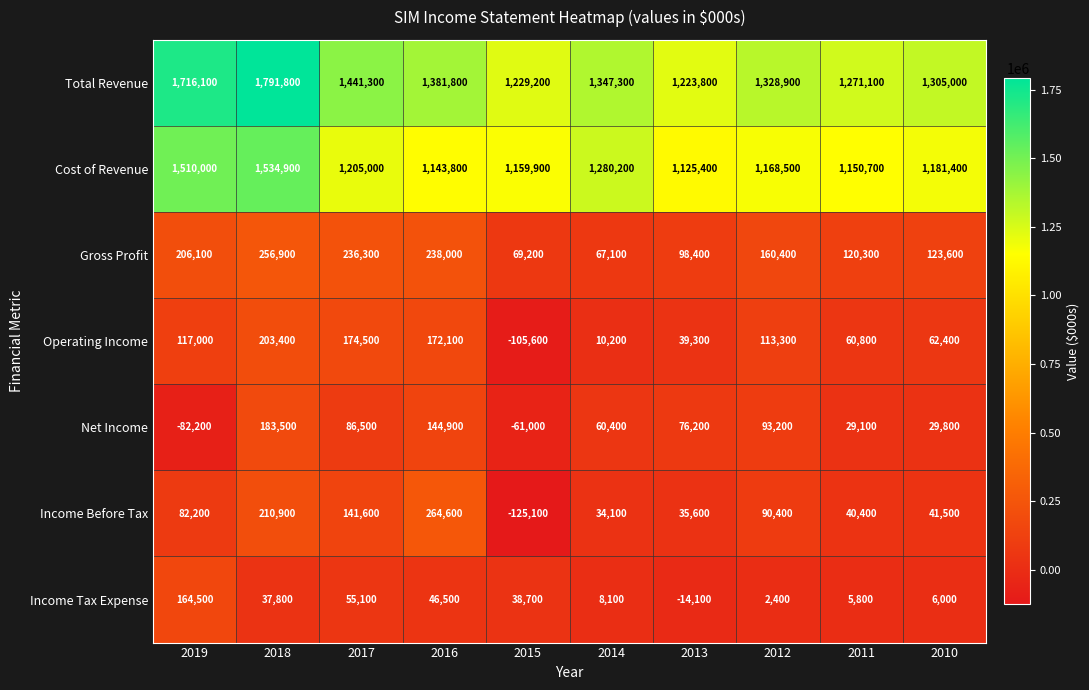

Rank the series by their maximum value, from lowest to highest.

Income Tax Expense, Net Income, Operating Income, Gross Profit, Income Before Tax, Cost of Revenue, Total Revenue